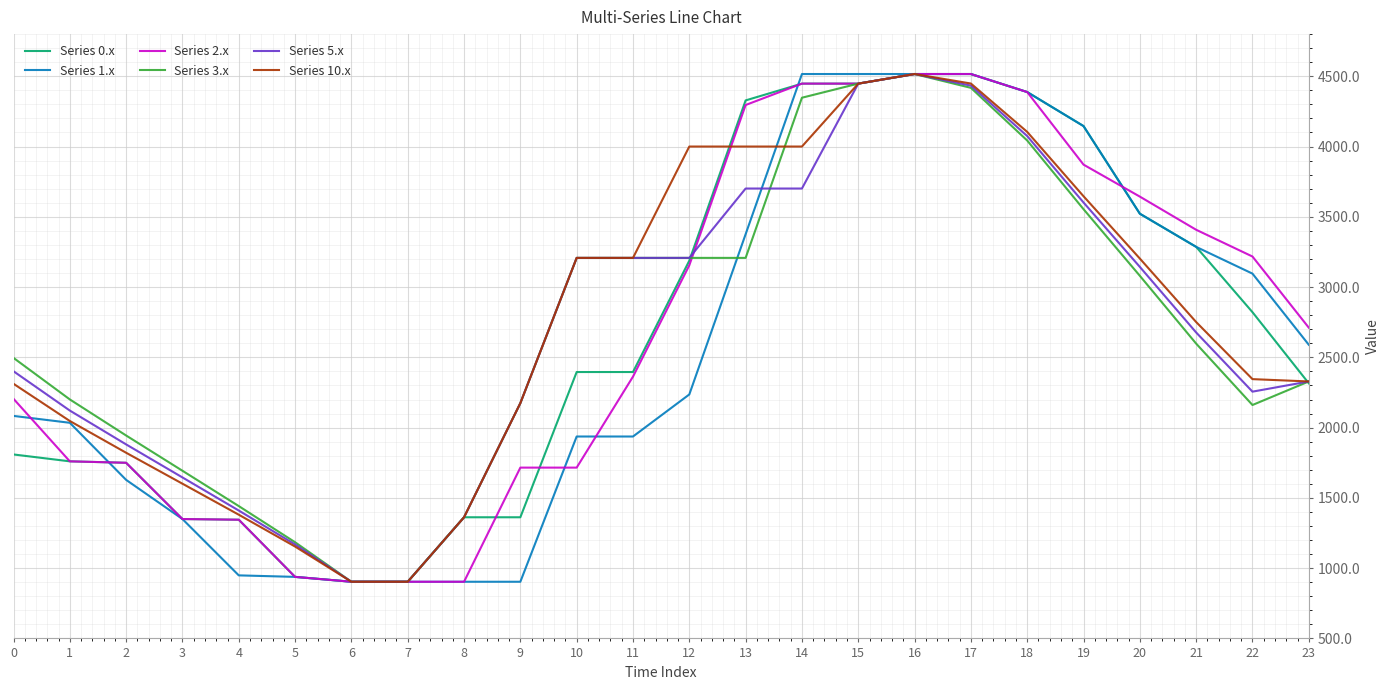

Is it true that Series 10.x equals 2311.9 at 0?

True